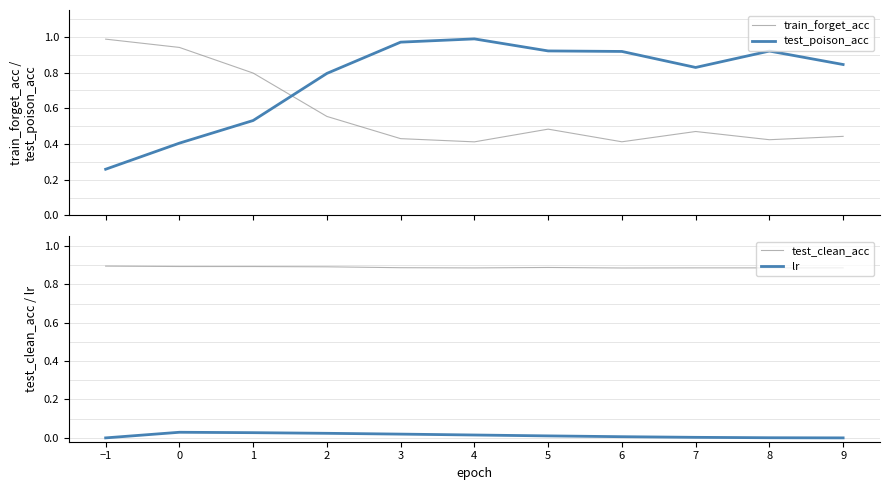

What is the difference between the test_poison_acc values at 9 and 6?

0.1